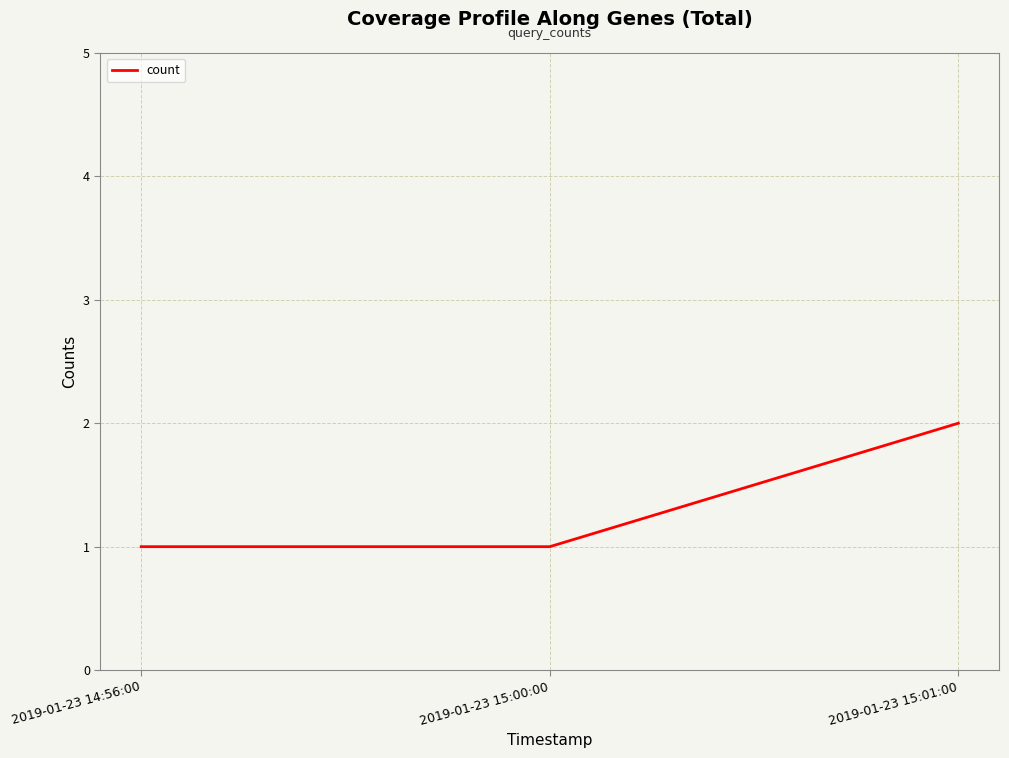

What position from the right is 2019-01-23 15:00:00?

2